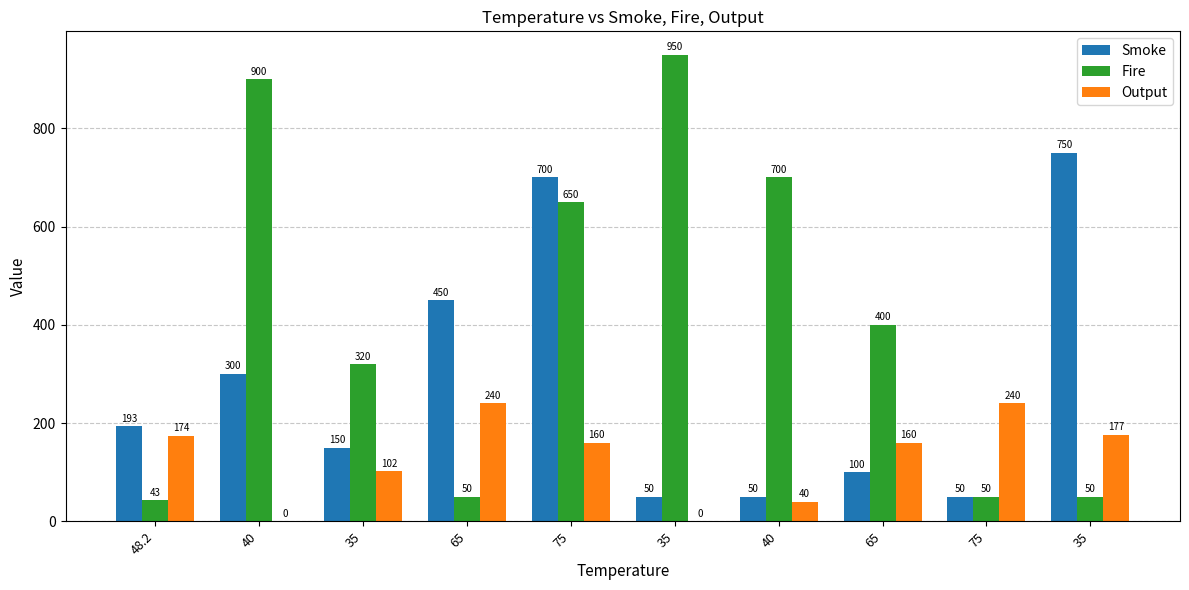

Are the bars horizontal?

No